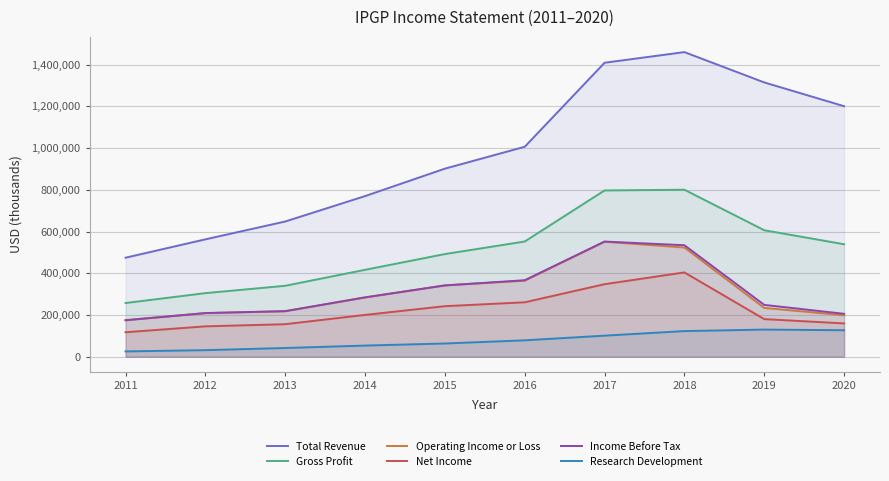

What is the smallest value displayed?

25400